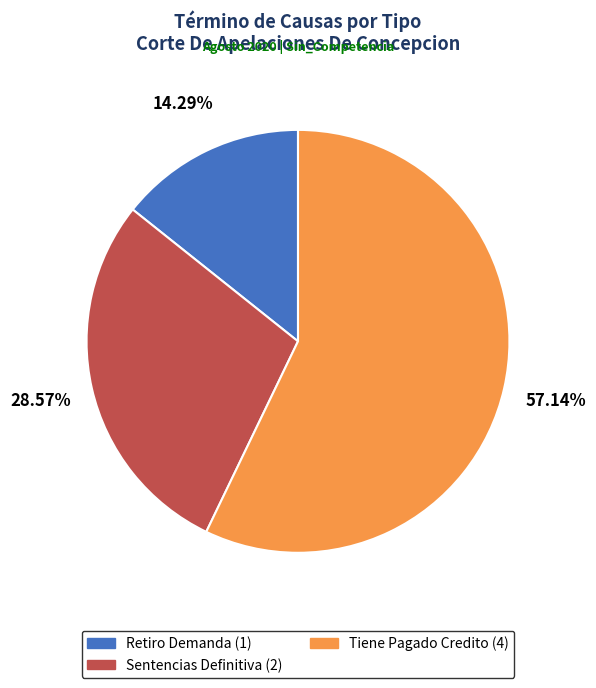

Does any single category account for the majority?

Yes